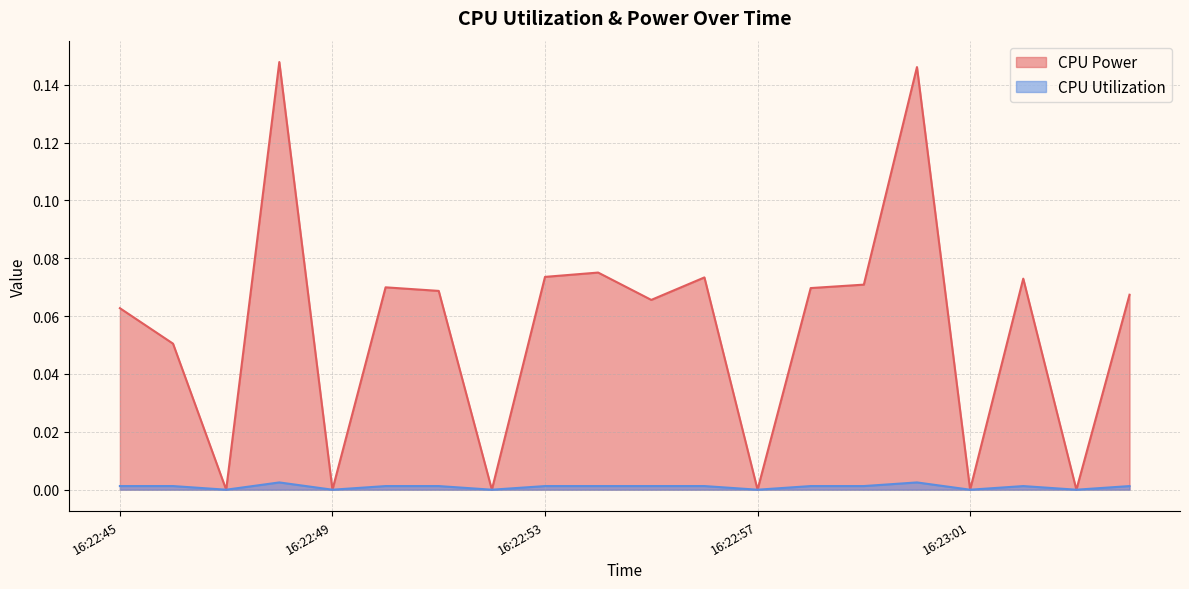

What is the average value of the CPU Power series?

0.1